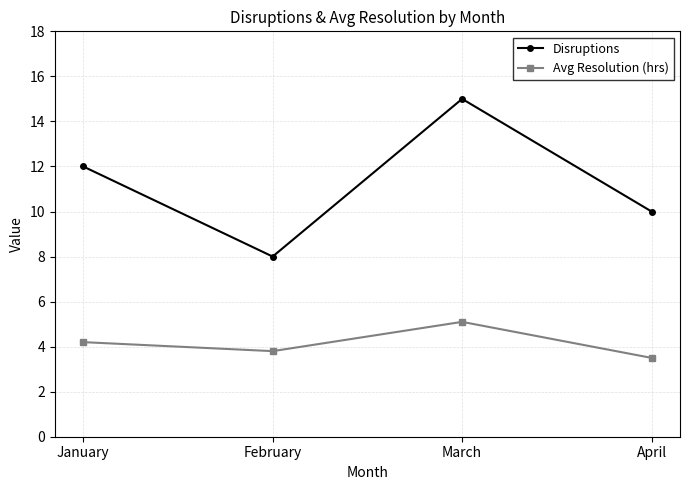

How many lines are shown in the chart?

2